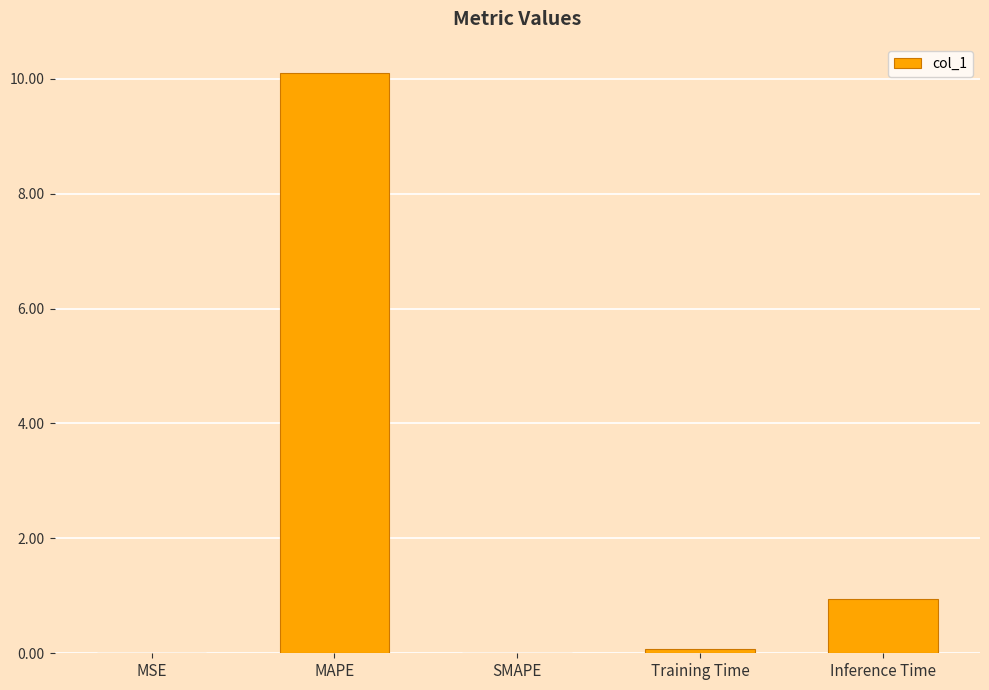

What is the sum of all values?

11.1